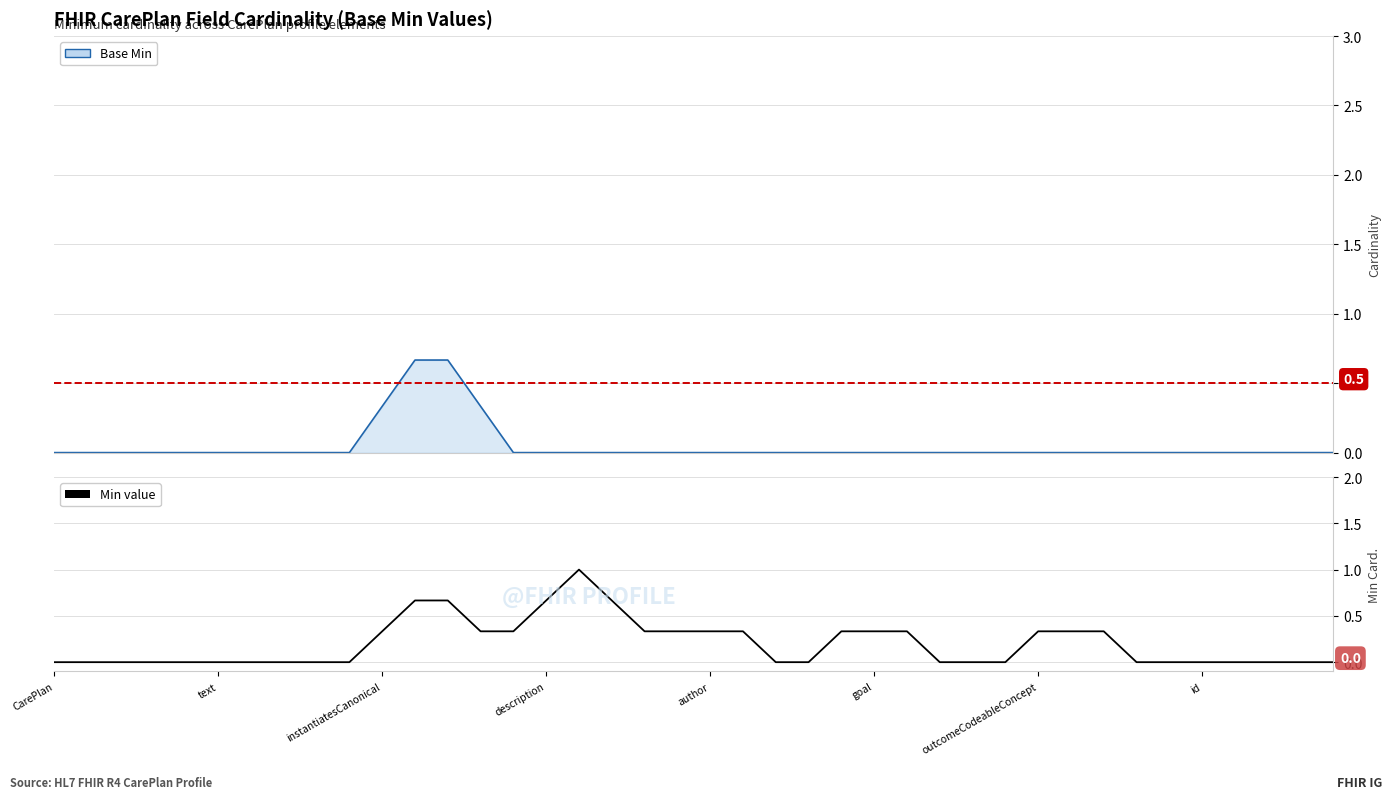

True or false: Min and Base Min cross at least once.

False